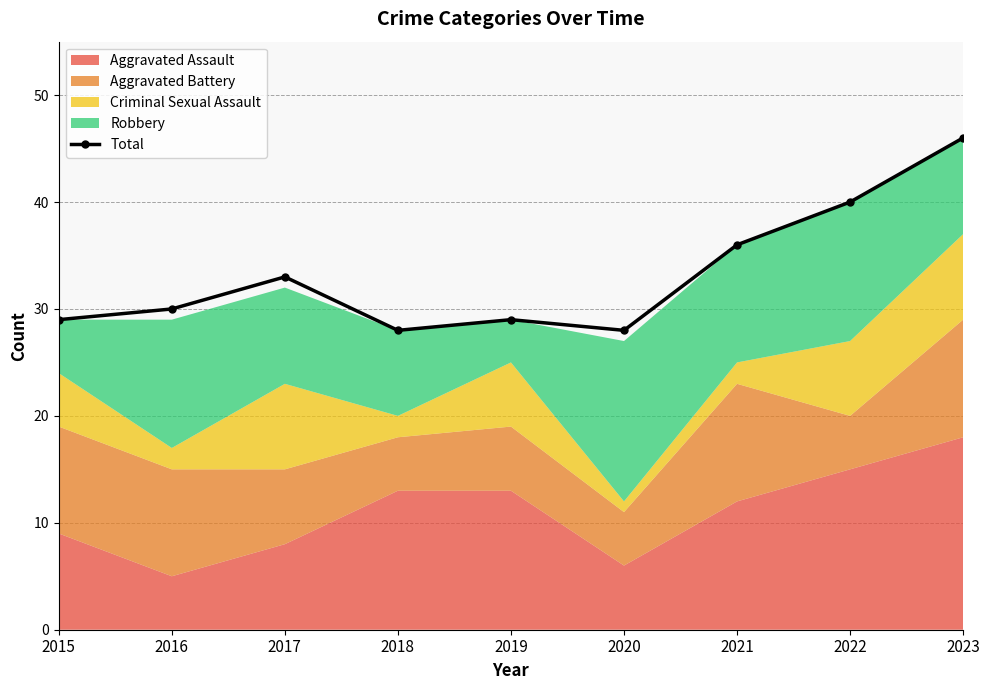

Does the chart display data point markers on the line(s)?

Yes